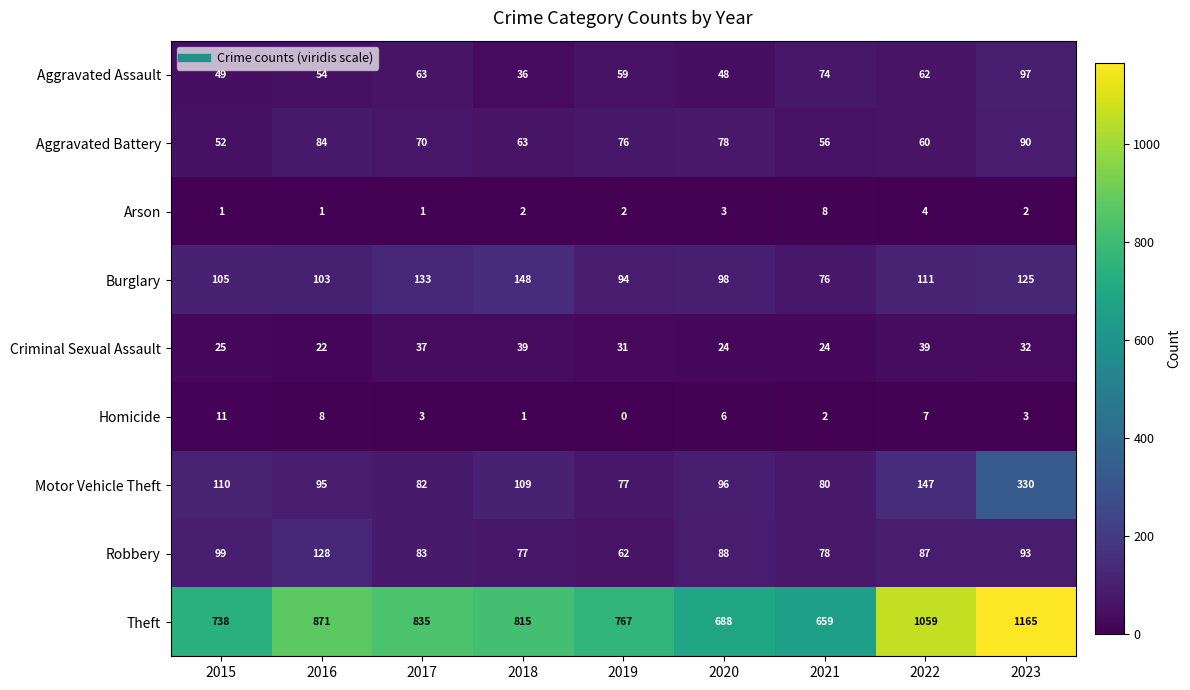

Which series has the largest range (max minus min)?

Theft